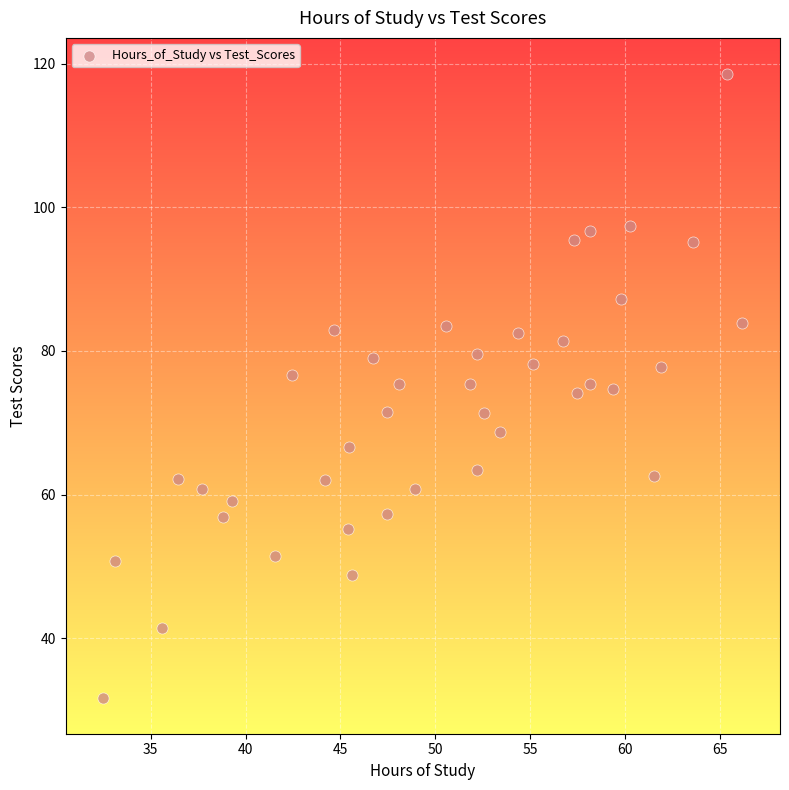

What is the range of X values (max minus min)?

33.7